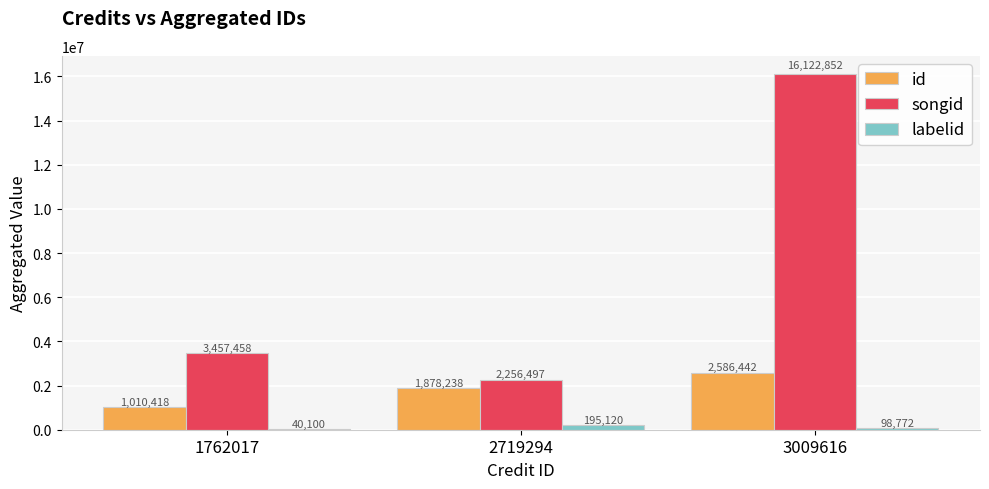

What is the sum of the id values at 2719294 and 3009616?

4464680